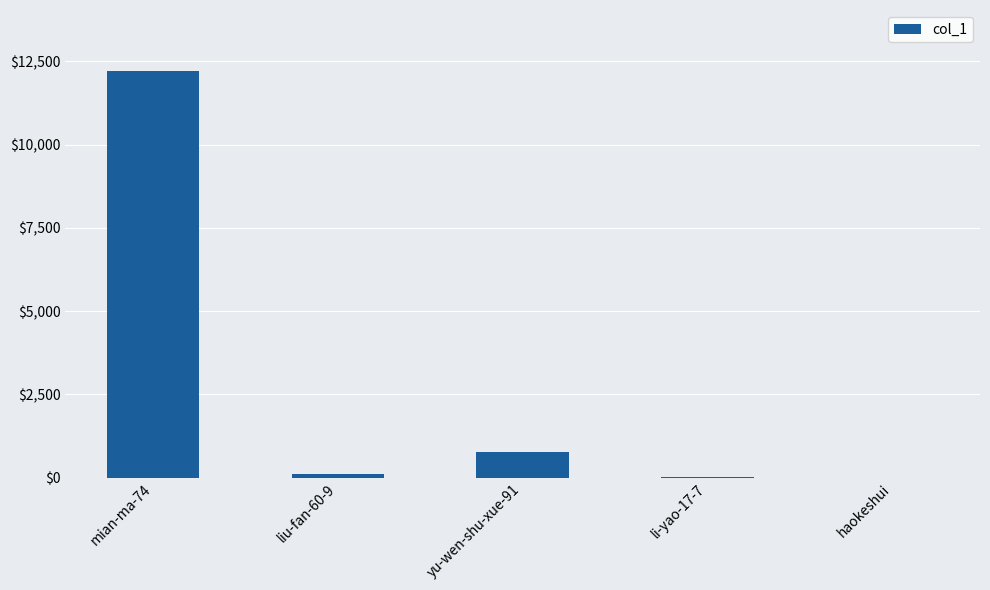

The value at yu-wen-shu-xue-91 is 786. True or false?

True